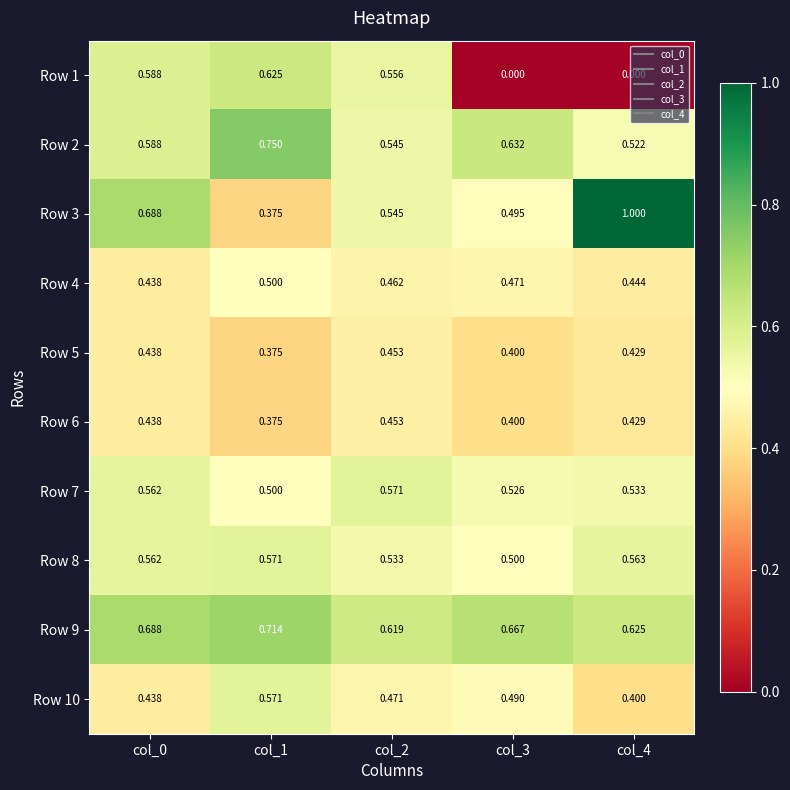

Between col_0 and col_3, which series saw the biggest shift?

Row 1